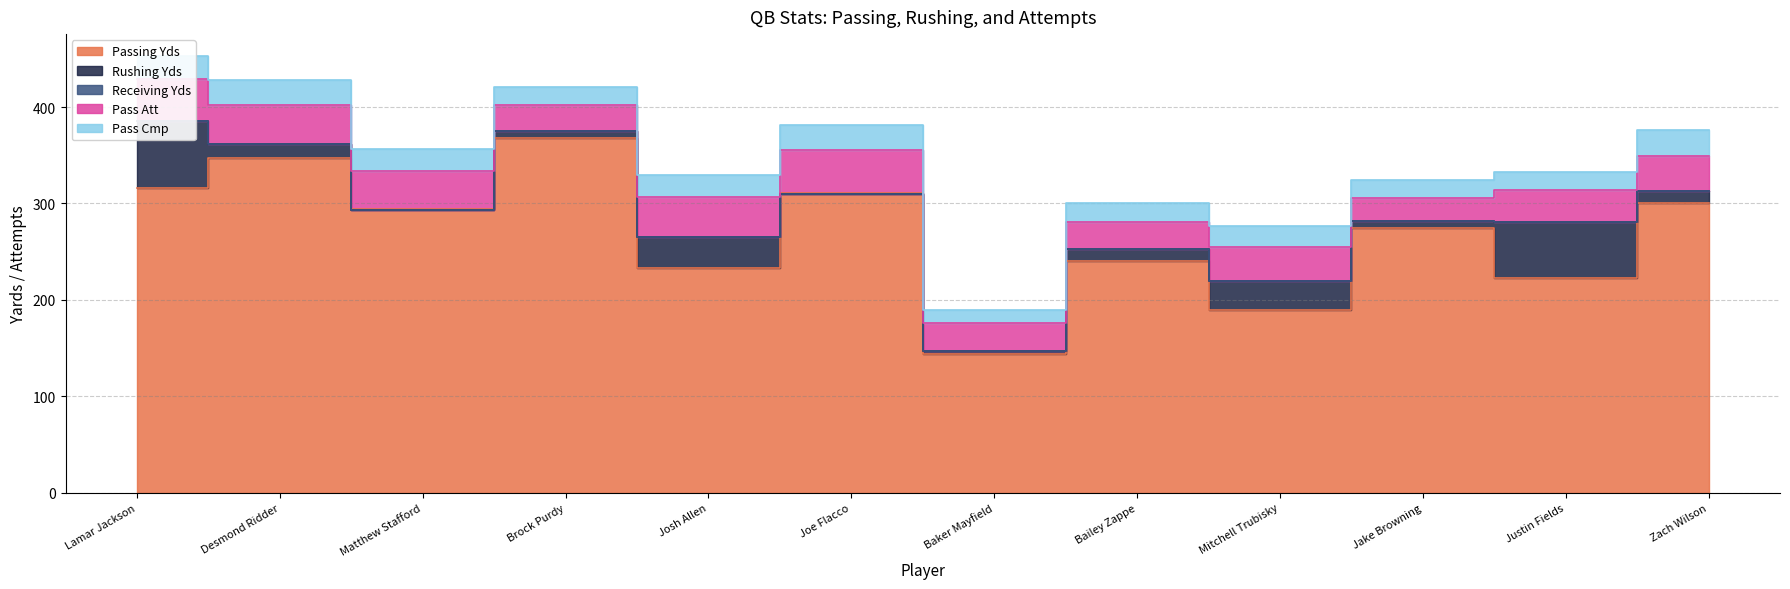

List the labels in order of Receiving Yds value, smallest first.

Lamar Jackson, Desmond Ridder, Matthew Stafford, Brock Purdy, Josh Allen, Joe Flacco, Baker Mayfield, Bailey Zappe, Mitchell Trubisky, Jake Browning, Justin Fields, Zach Wilson